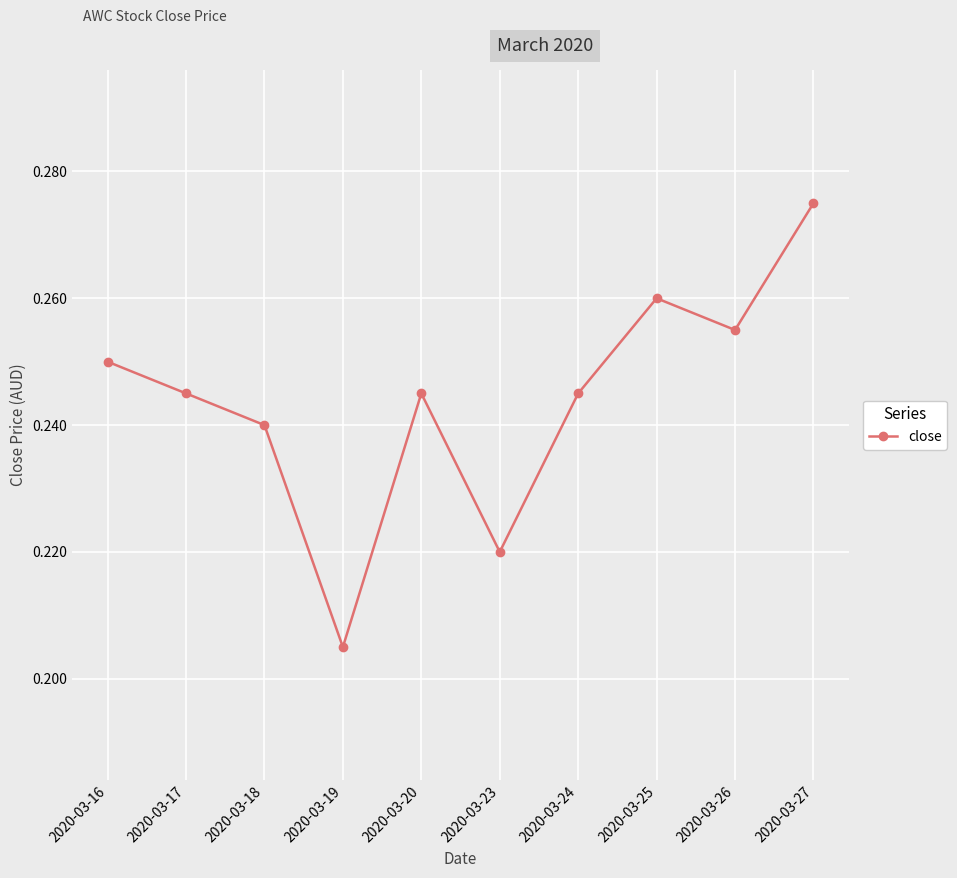

Which has a higher value, 2020-03-19 or 2020-03-20?

2020-03-20